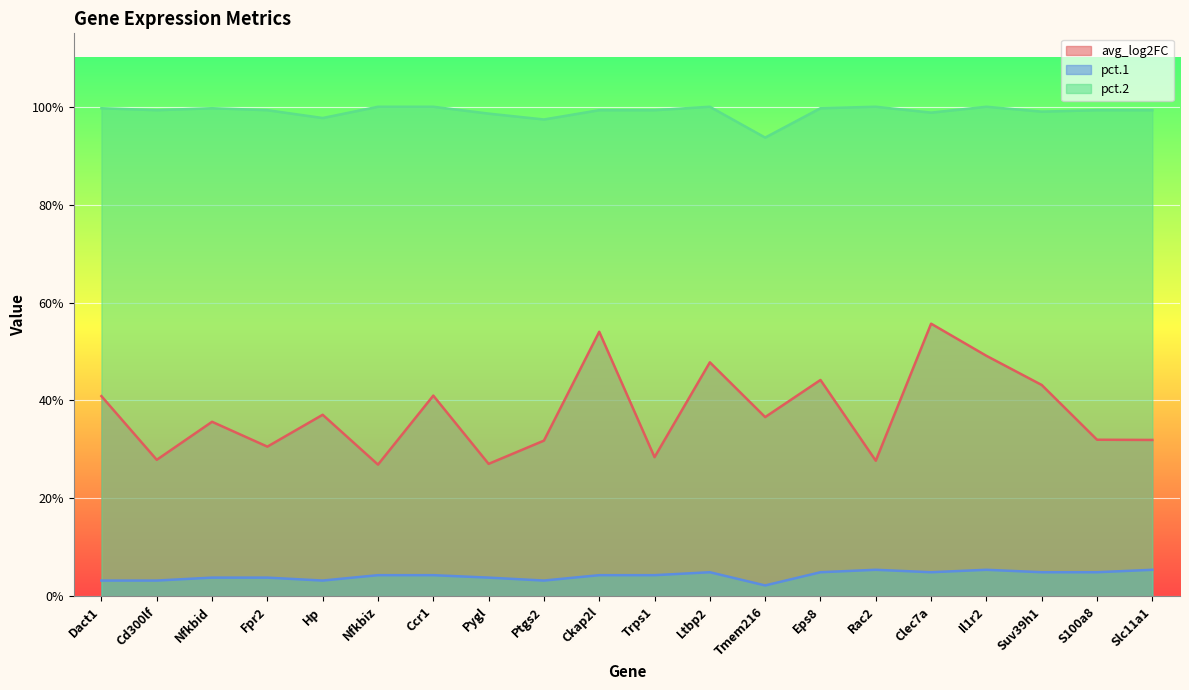

What position from the left is Hp?

5